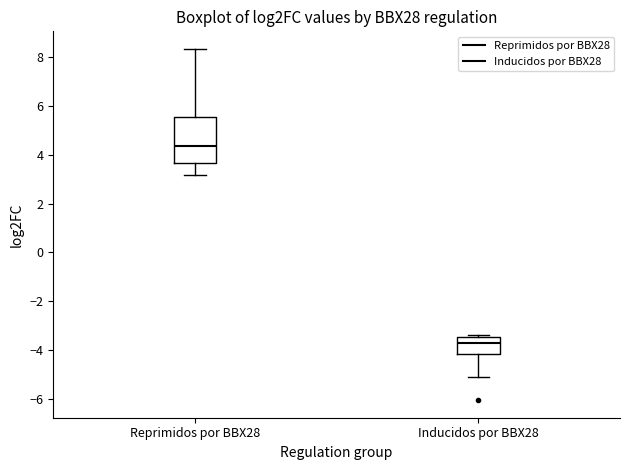

Comparing the boxes themselves (not the whiskers), which one is the tallest?

Reprimidos por BBX28